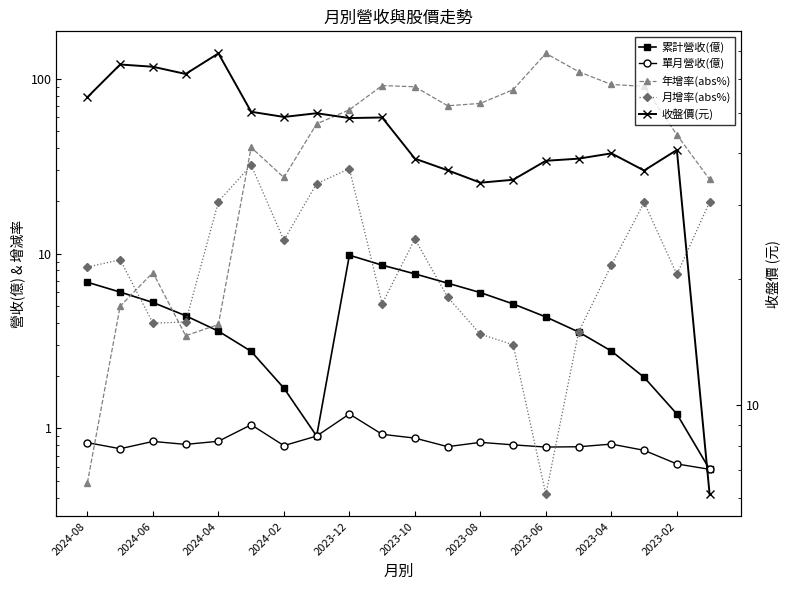

True or false: 累計營收(億) and 單月營收(億) cross at least once.

False